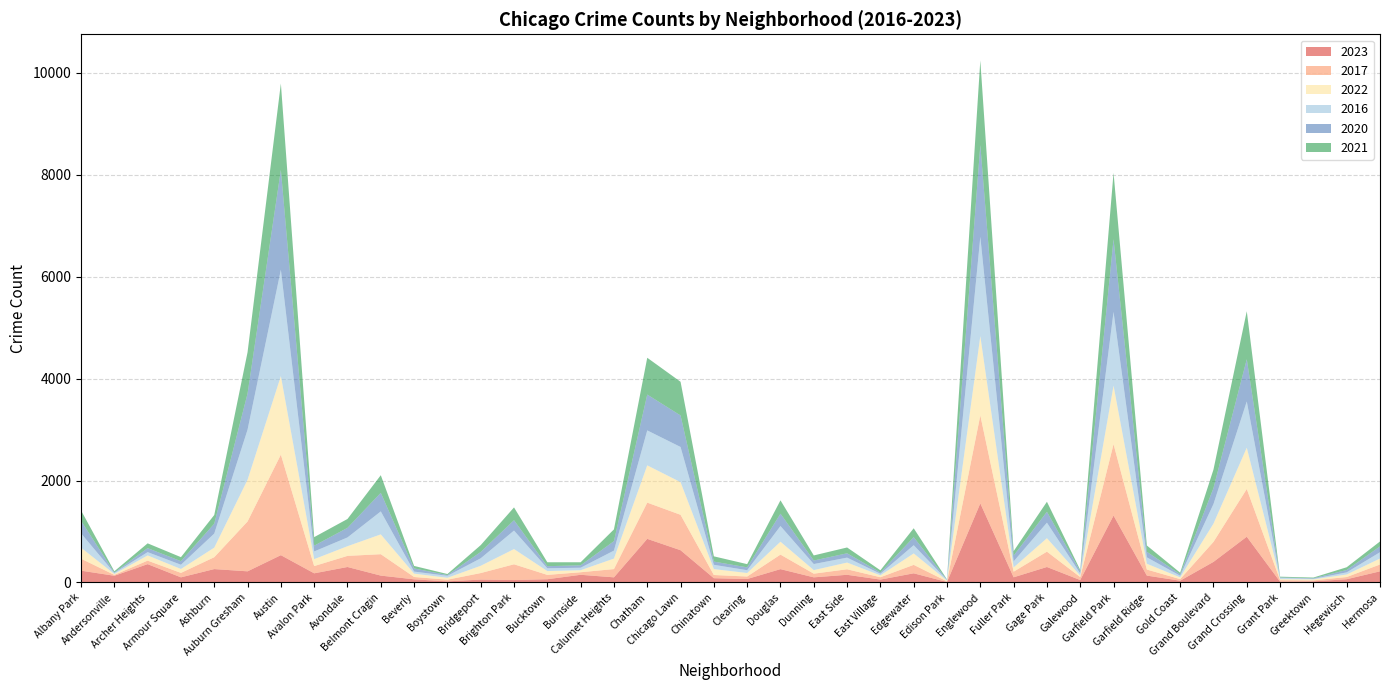

Reading left to right, list all the values displayed in this chart.

2023: 232	132	360	101	263	219	536	180	304	135	62	22	57	48	64	151	101	856	633	84	68	262	101	151	57	180	10	1552	102	304	48	1313	135	35	404	898	16	22	64	219
2017: 235	17	69	87	233	978	1972	142	218	420	46	33	128	309	85	50	162	711	695	63	49	285	72	108	46	166	12	1726	110	301	58	1401	119	31	392	936	30	20	43	134
2022: 216	18	102	77	188	819	1542	136	190	389	66	37	143	299	75	40	206	731	641	116	69	253	70	132	37	224	15	1556	84	264	30	1147	114	34	359	810	20	19	50	117
2016: 282	20	65	83	276	983	2086	151	172	451	40	39	147	363	55	49	157	686	690	84	55	308	119	97	32	162	12	1948	118	305	42	1448	126	33	384	908	26	11	42	124
2020: 246	8	78	70	193	708	1959	113	188	364	62	14	124	203	41	47	185	703	618	63	56	242	69	85	24	157	5	1801	112	213	43	1427	109	28	313	828	7	11	46	114
2021: 203	25	94	79	171	811	1695	168	174	346	49	21	134	251	77	60	231	722	661	103	63	262	100	114	43	175	6	1660	89	197	25	1302	123	31	363	942	15	14	54	97